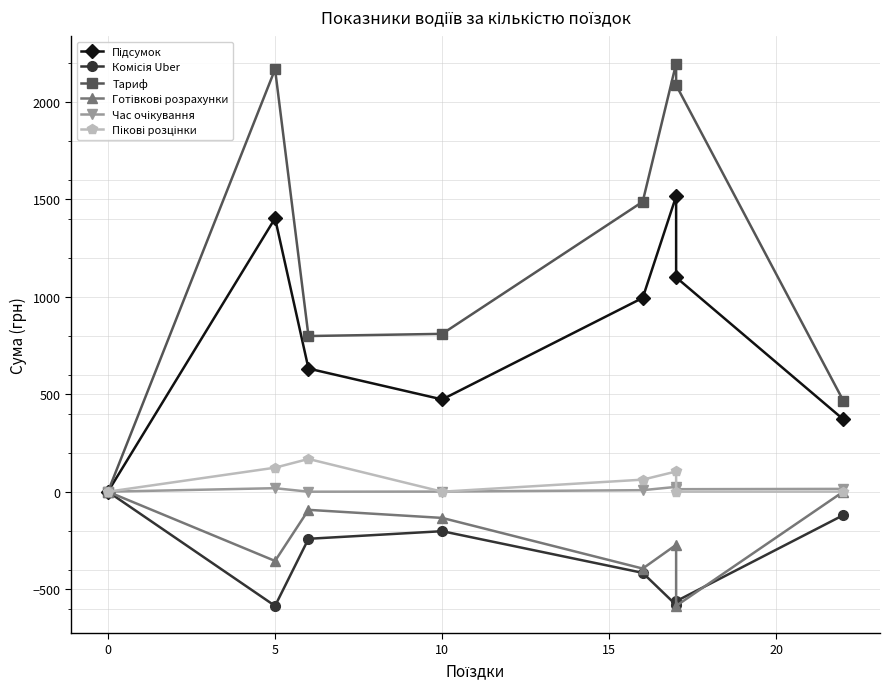

Is it true that Готівкові розрахунки equals 271.3 at 0?

False